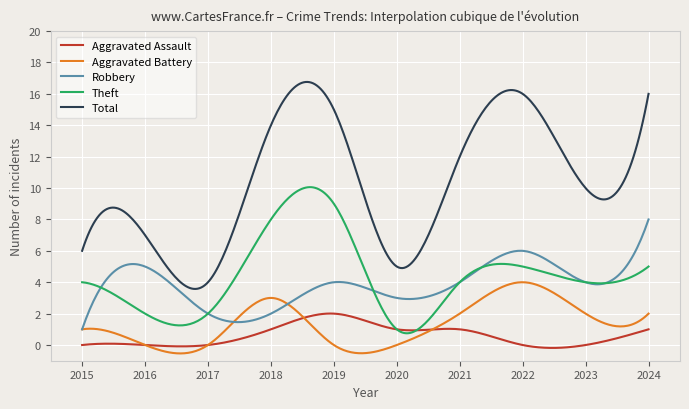

Which series has the largest total across all categories?

Total